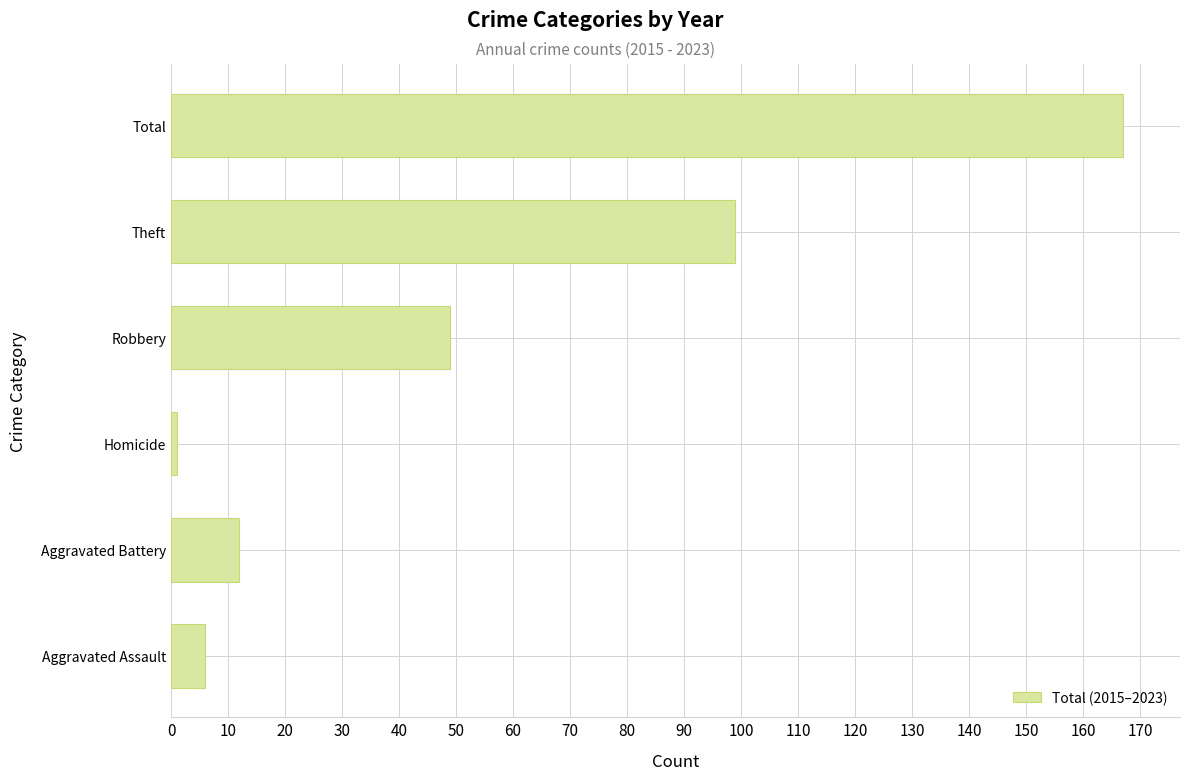

Rank the categories by value from highest to lowest.

Total, Theft, Robbery, Aggravated Battery, Aggravated Assault, Homicide